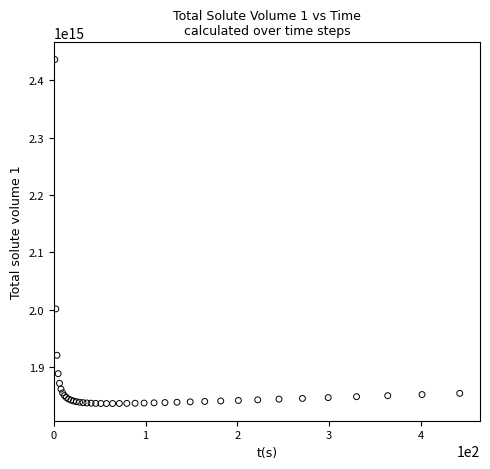

What Y value in the scatter plot is closest to 2136382585060502?

2001613481608196.5